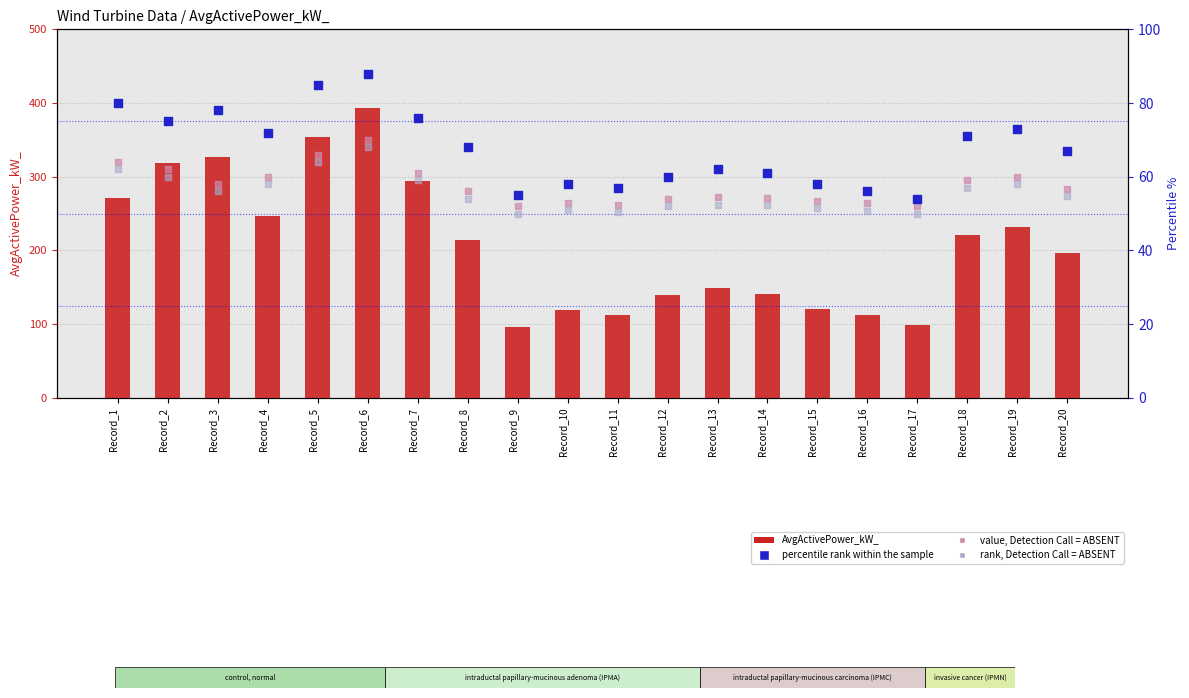

Which series contains the highest Y value?

AvgActivePower_kW_